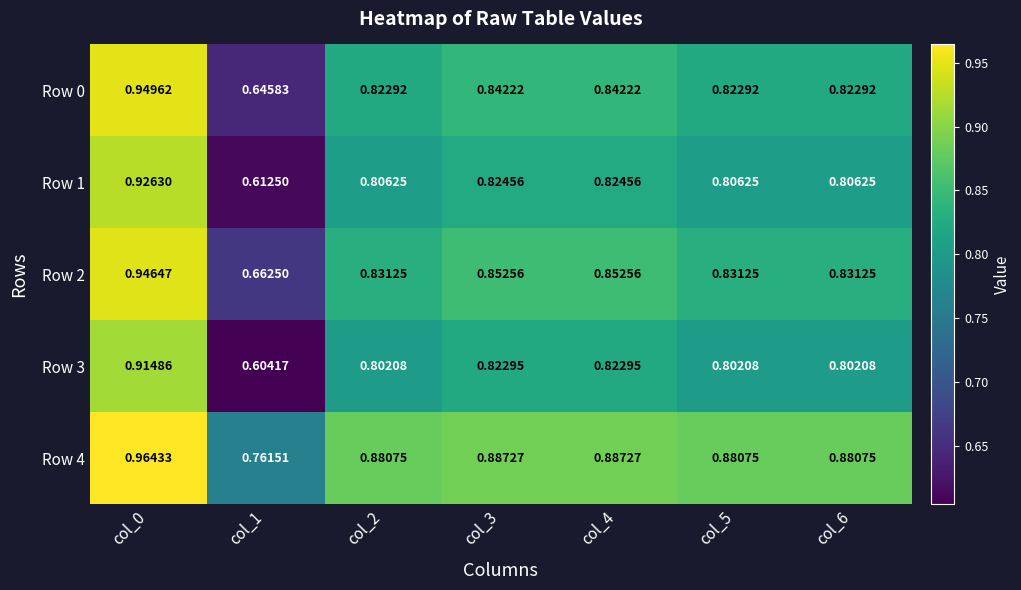

Count the number of categories in the chart.

7